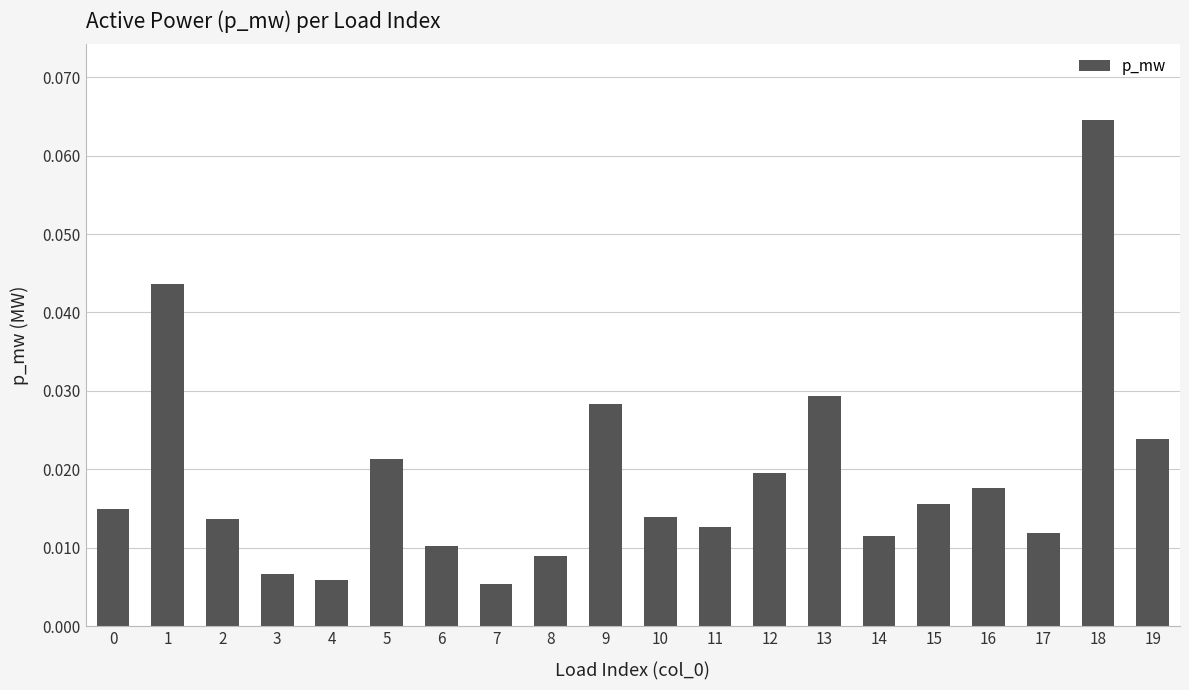

Between 1 and 7, which is larger?

1